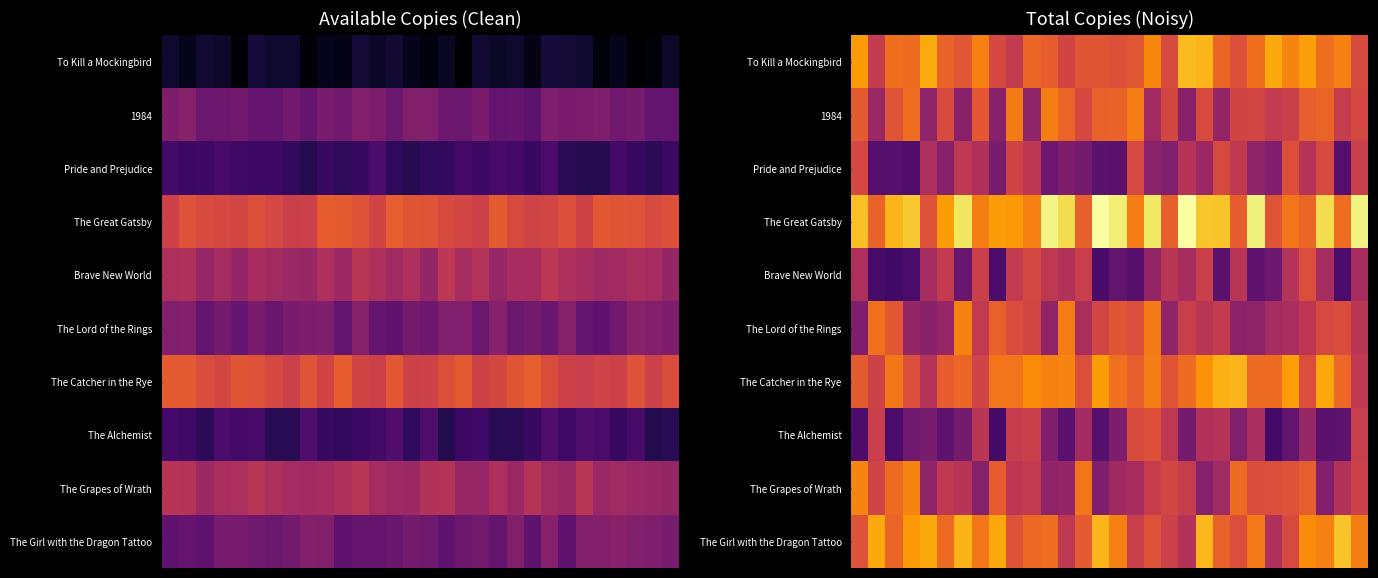

How many data points does each series have?

30